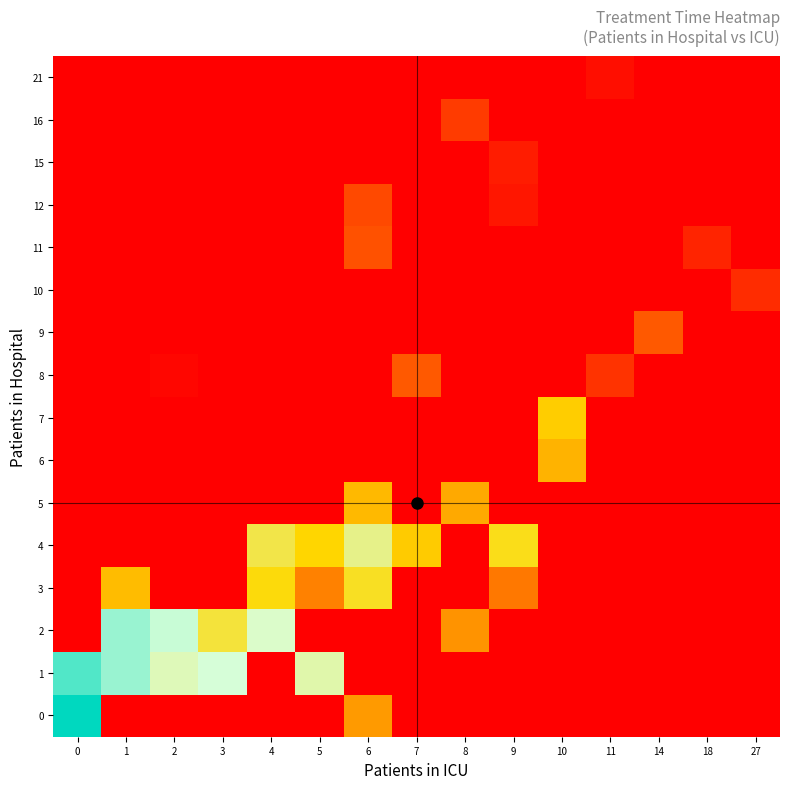

Which series has the widest spread of values?

2